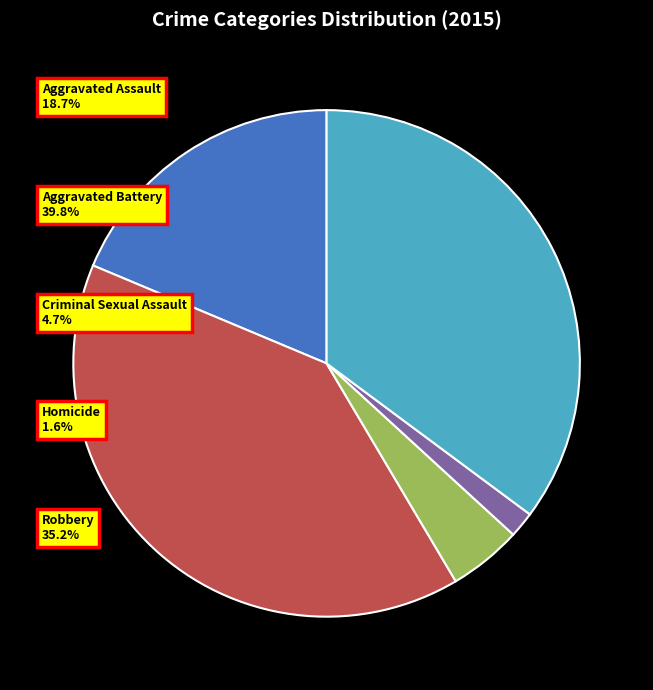

Is Aggravated Battery the majority of the pie?

No